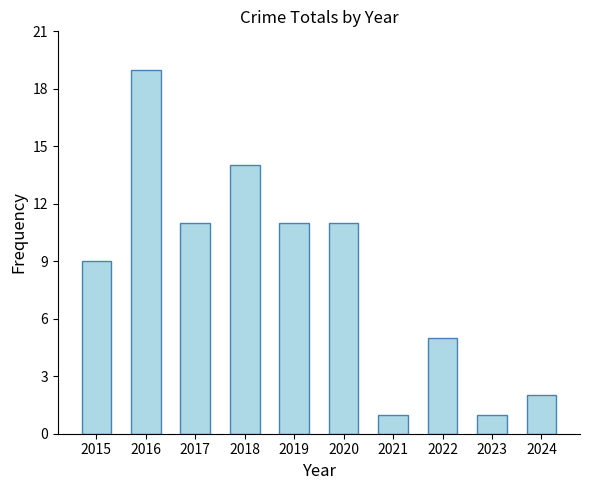

What is the sum of all values?

84